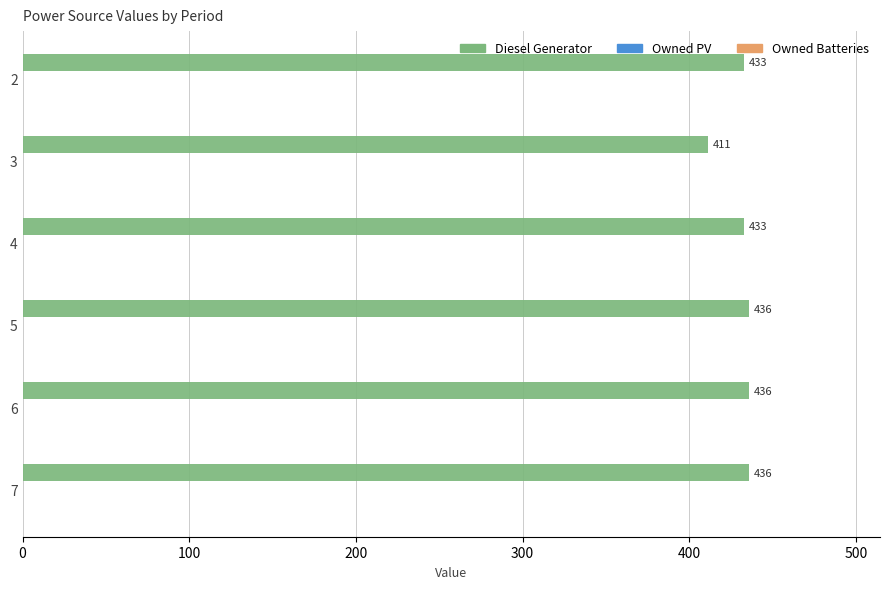

Is it true that the value at 5 is 436?

True